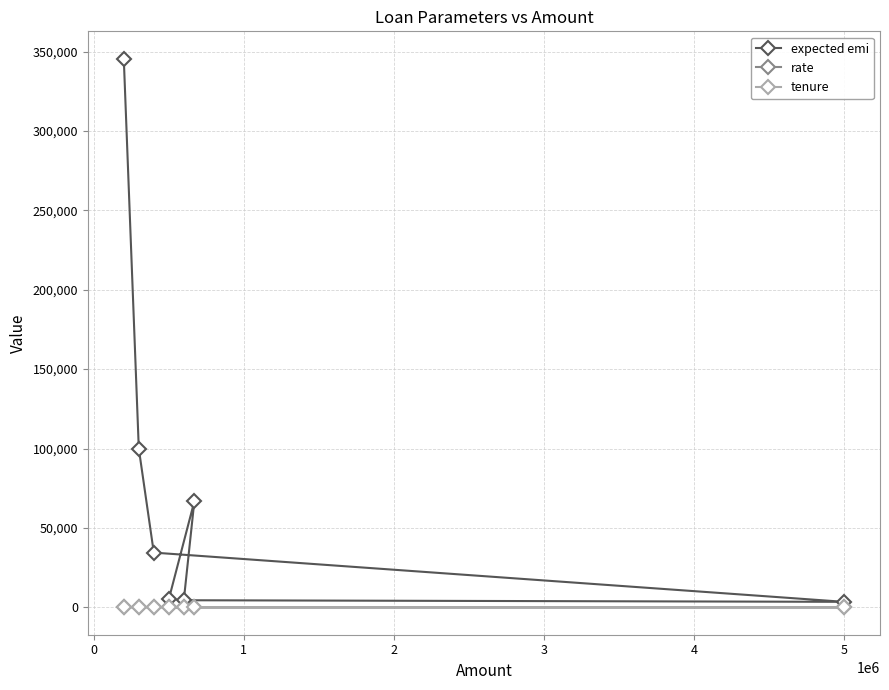

In rate, how many points are lower than both neighbors (excluding endpoints)?

1